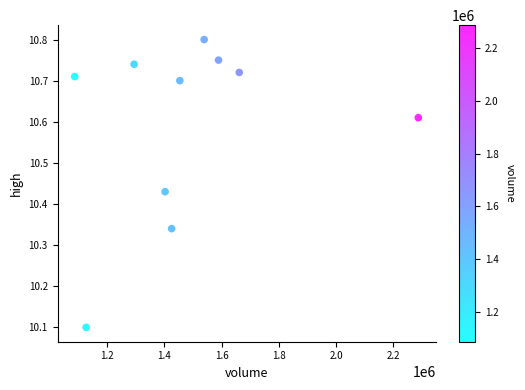

What Y value in the scatter plot is closest to 10?

10.1